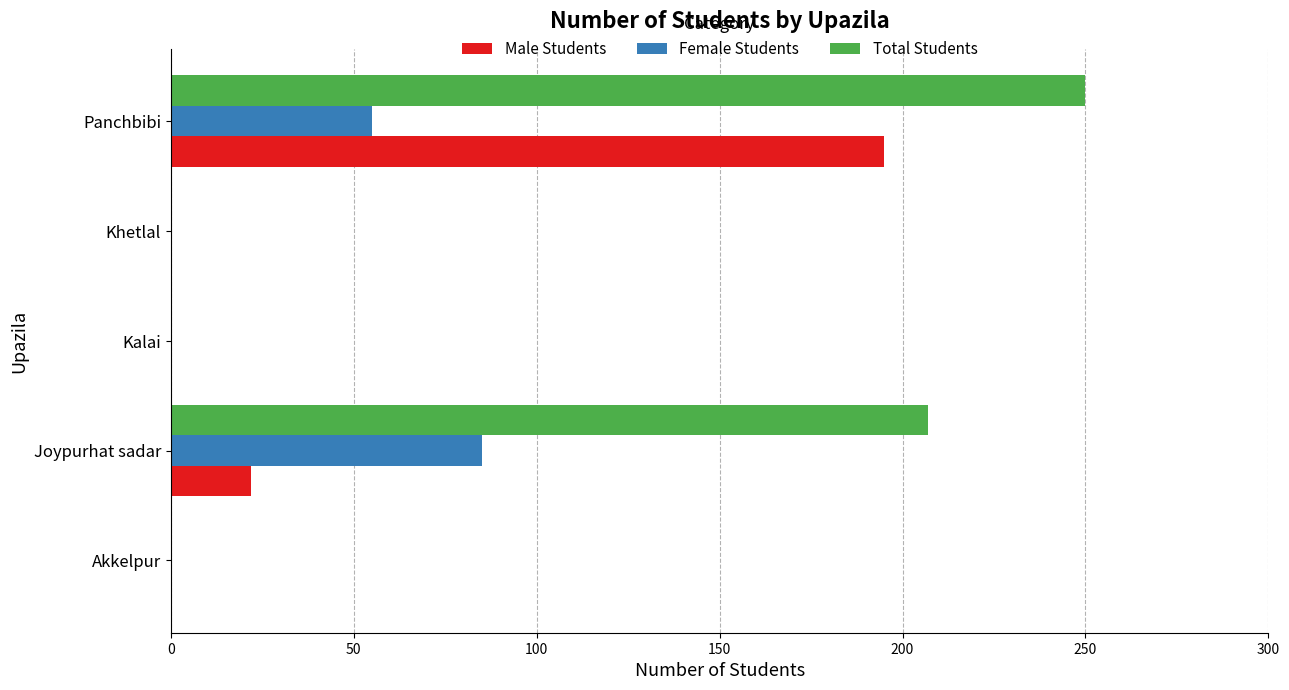

At which category is the sum across all series the highest?

Panchbibi